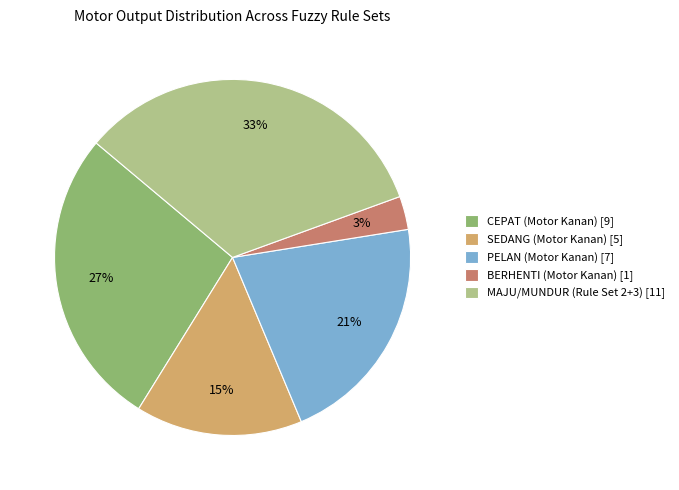

To the nearest percent, what is the difference between the MAJU/MUNDUR (Rule Set 2+3) [11] and SEDANG (Motor Kanan) [5] slice percentages?

18%